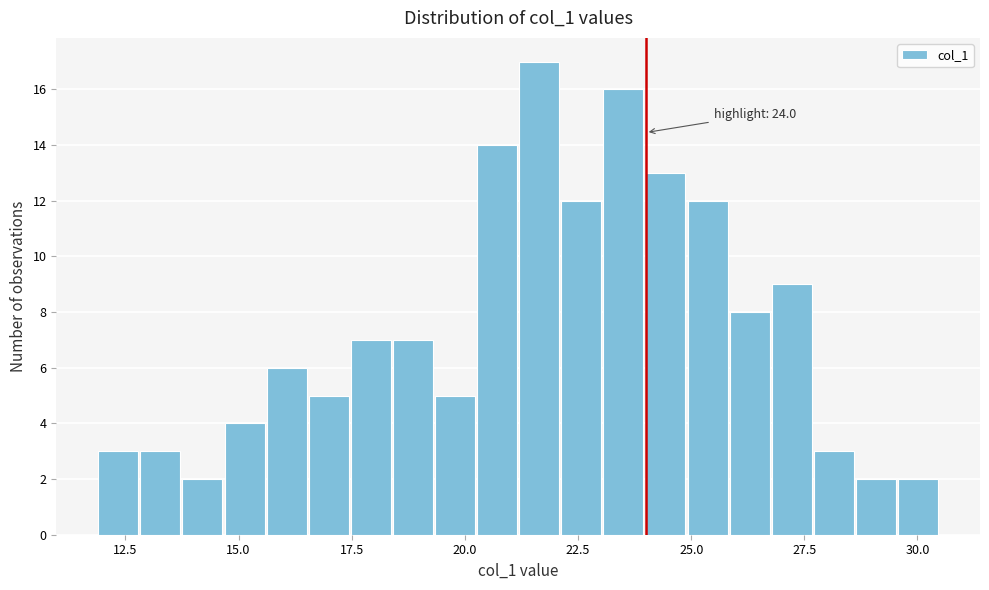

Around what value on the x-axis is the tallest bar? Give the approximate position of its centre, as read against the axis.

21.5